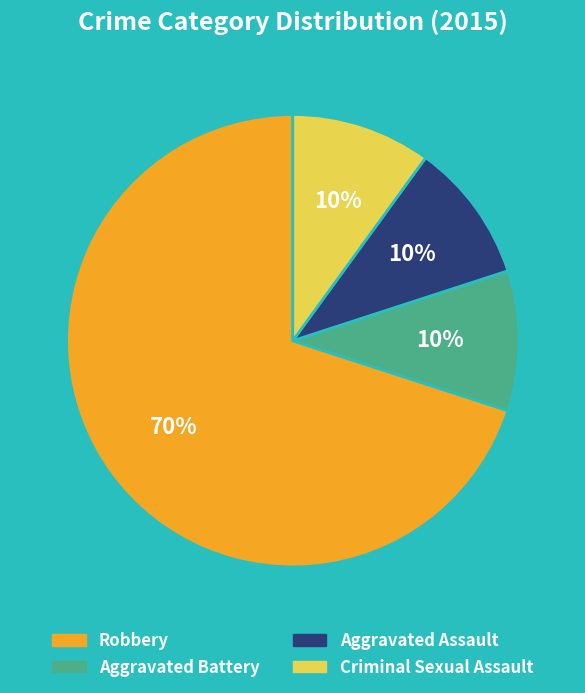

To the nearest percent, what is the difference between the largest and smallest slice percentages?

60%